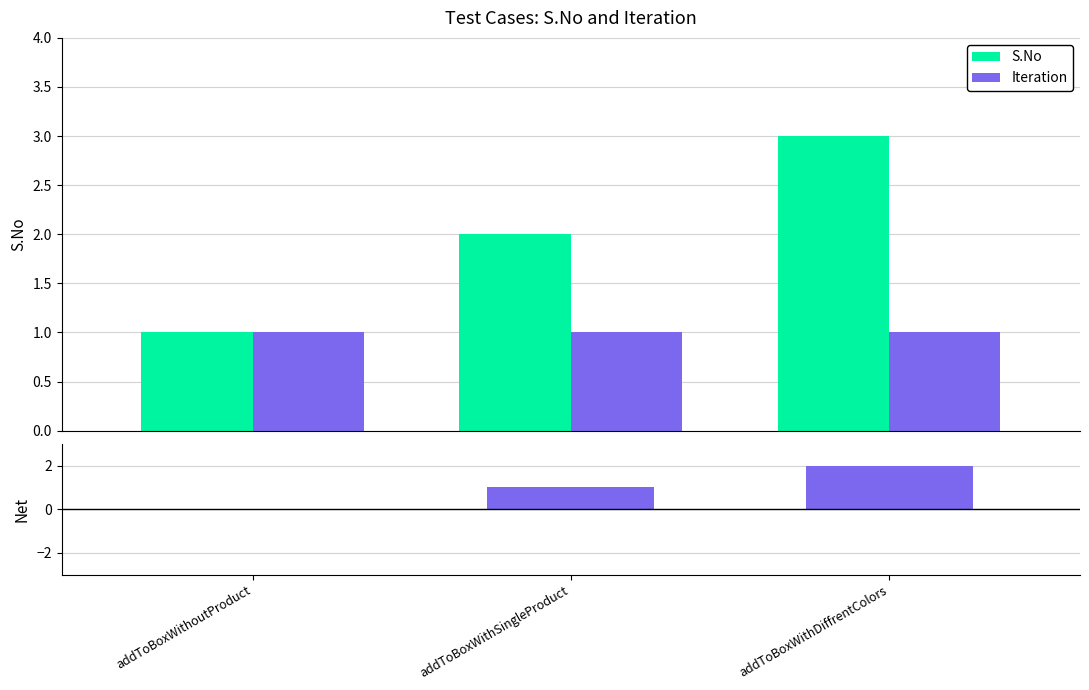

The value of Net (S.No - Iteration) at addToBoxWithoutProduct is 0. True or false?

True